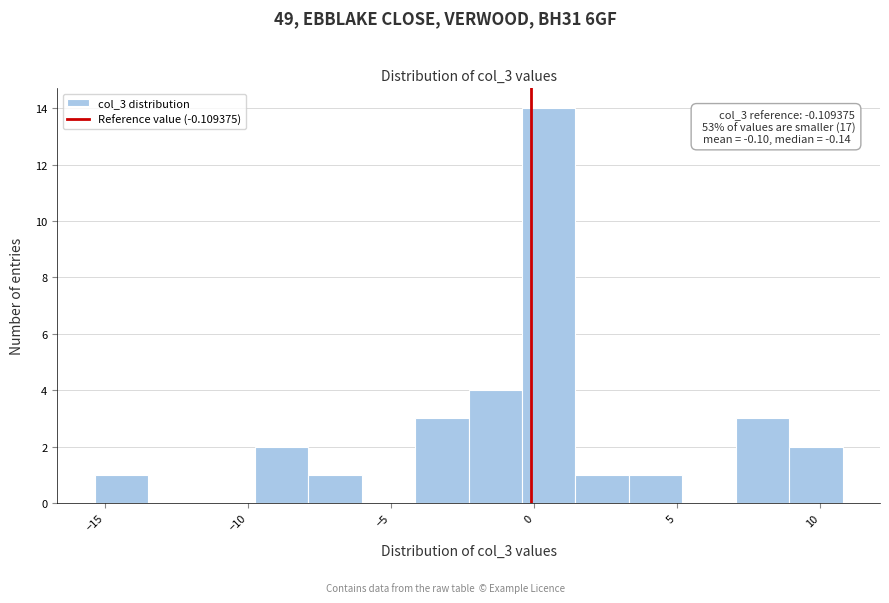

Read against the x-axis, roughly where is the centre of the tallest bar?

0.5